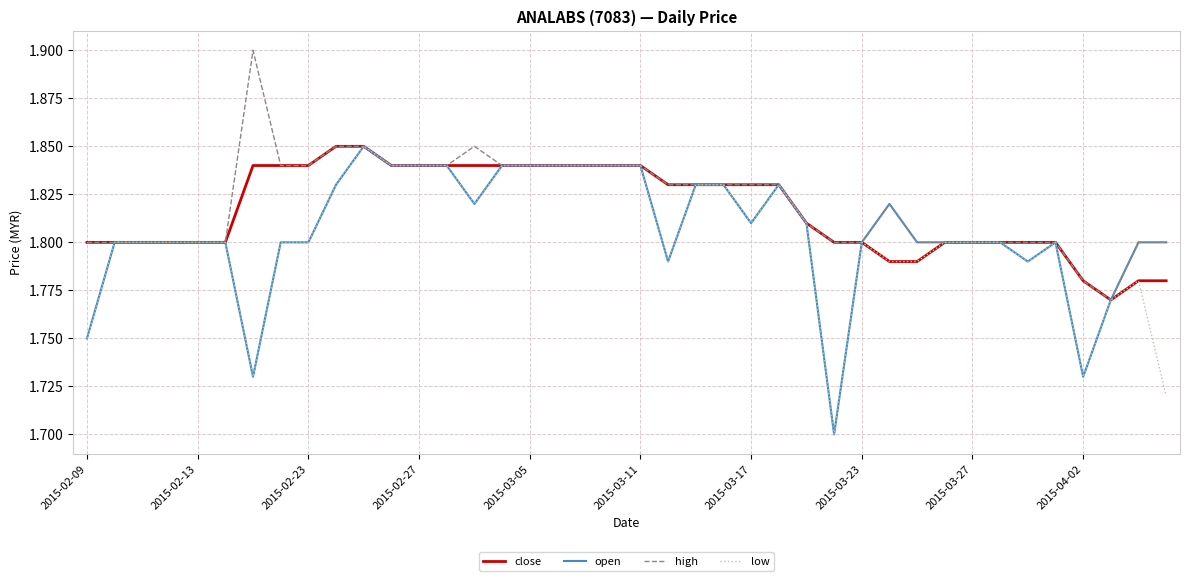

True or false: close has more than 0 points higher than both neighbors.

False